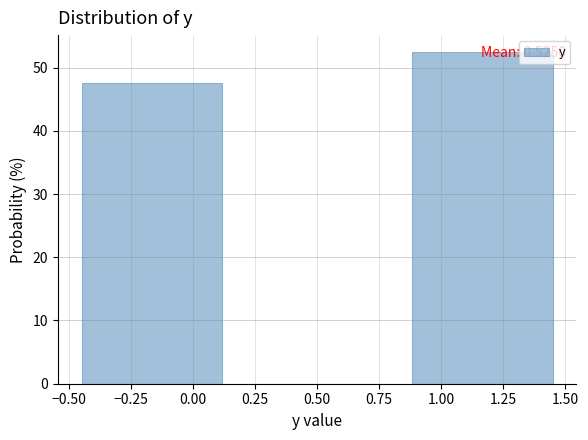

Which range on the x-axis has the tallest bar?

0.85 to 1.50